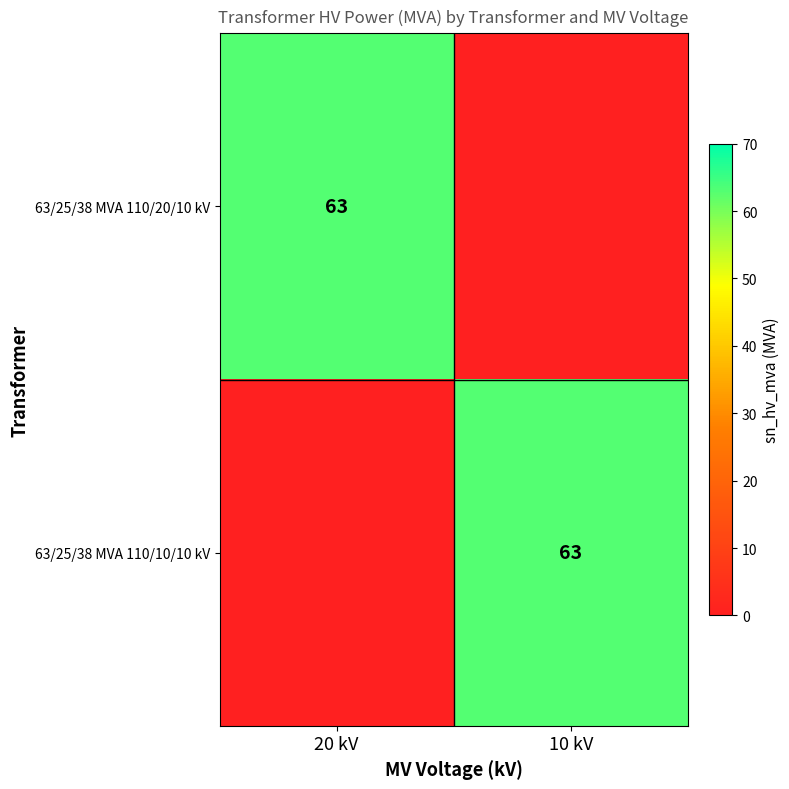

True or false: 63/25/38 MVA 110/20/10 kV has a value of 63 at 20 kV.

True